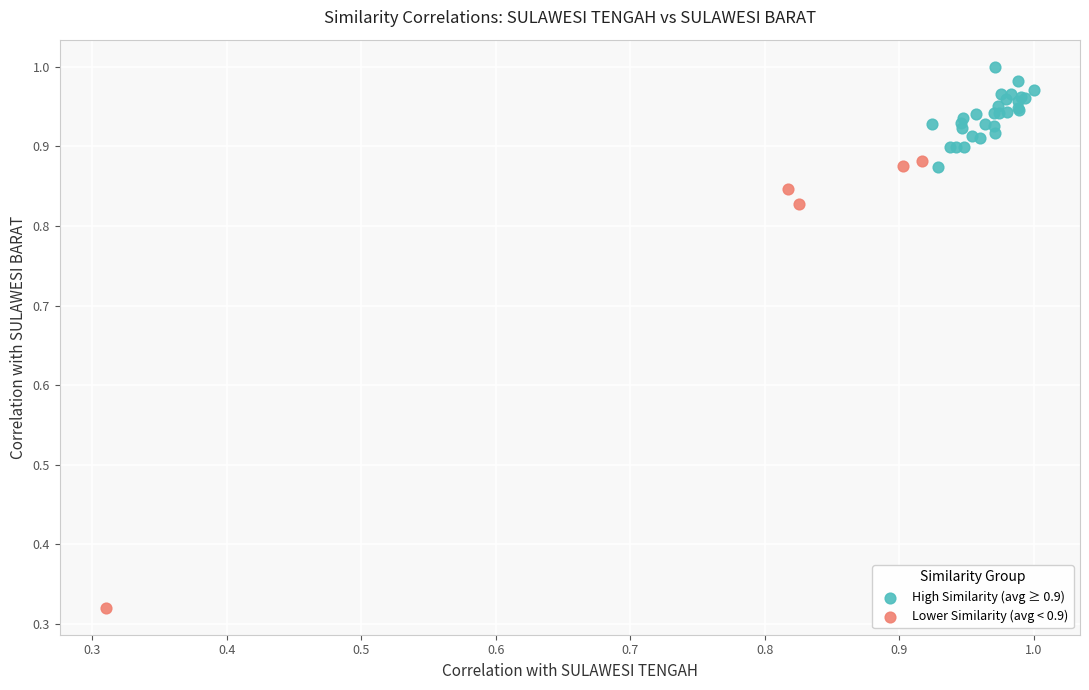

Which series reaches the minimum Y coordinate?

Lower Similarity (avg < 0.9)